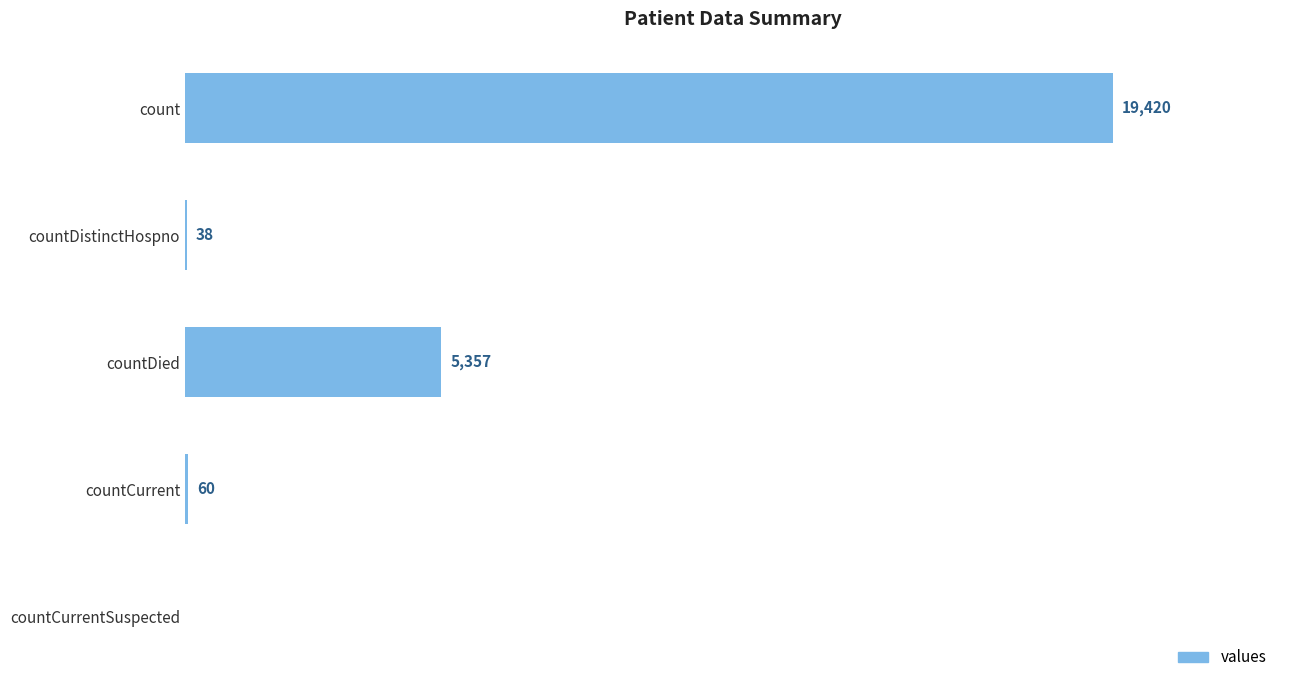

Which has a higher value, count or countDistinctHospno?

count